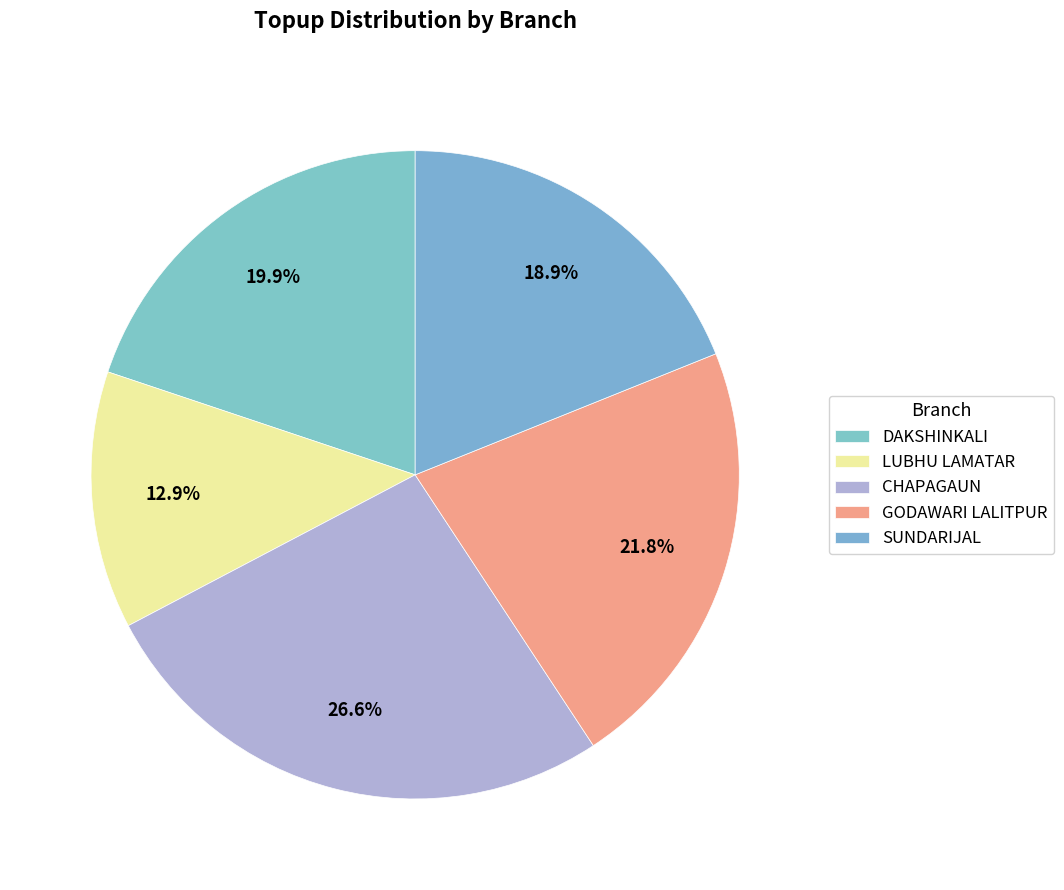

How much of the chart is everything except GODAWARI LALITPUR?

78.2%